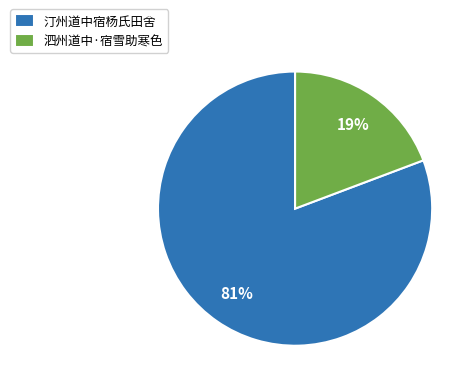

To the nearest percent, what portion does 泗州道中·宿雪助寒色 represent?

19%